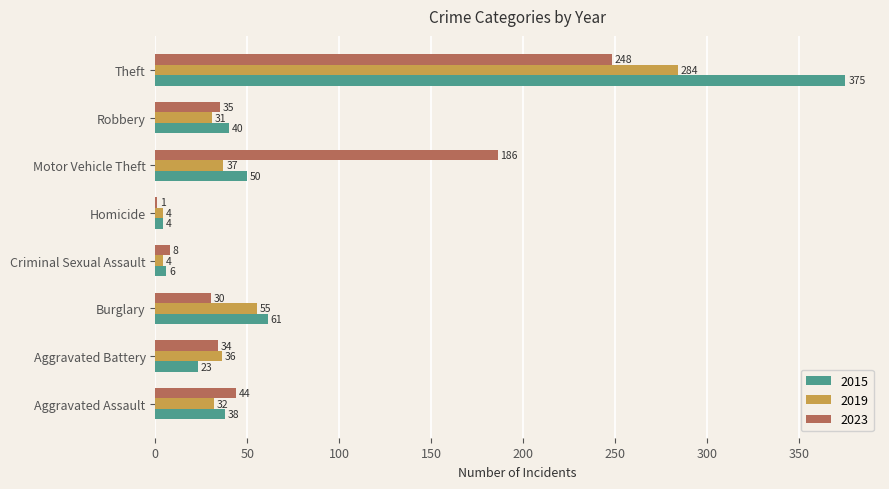

Count the number of data series in this chart.

3